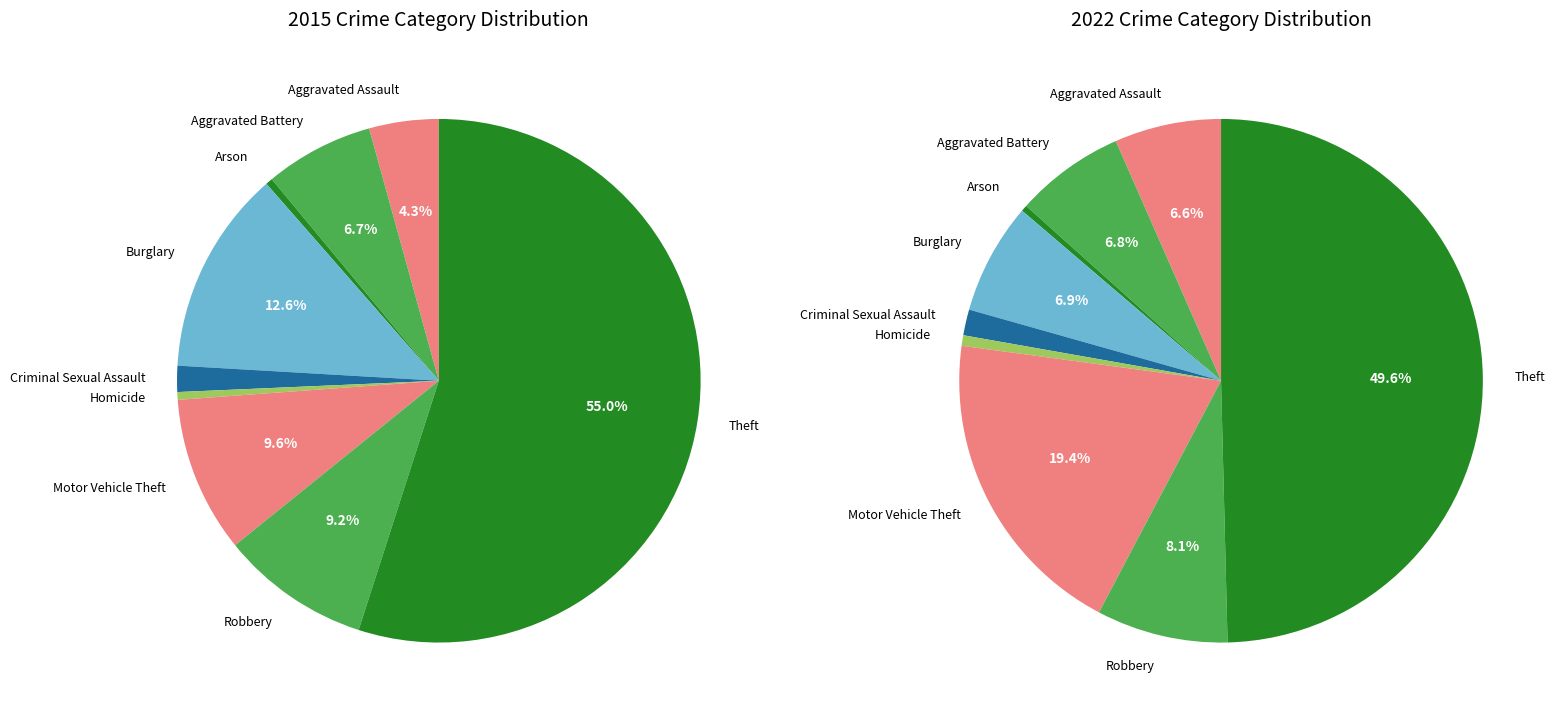

To the nearest percent, what is the combined percentage of values_2022 and 4?

8%